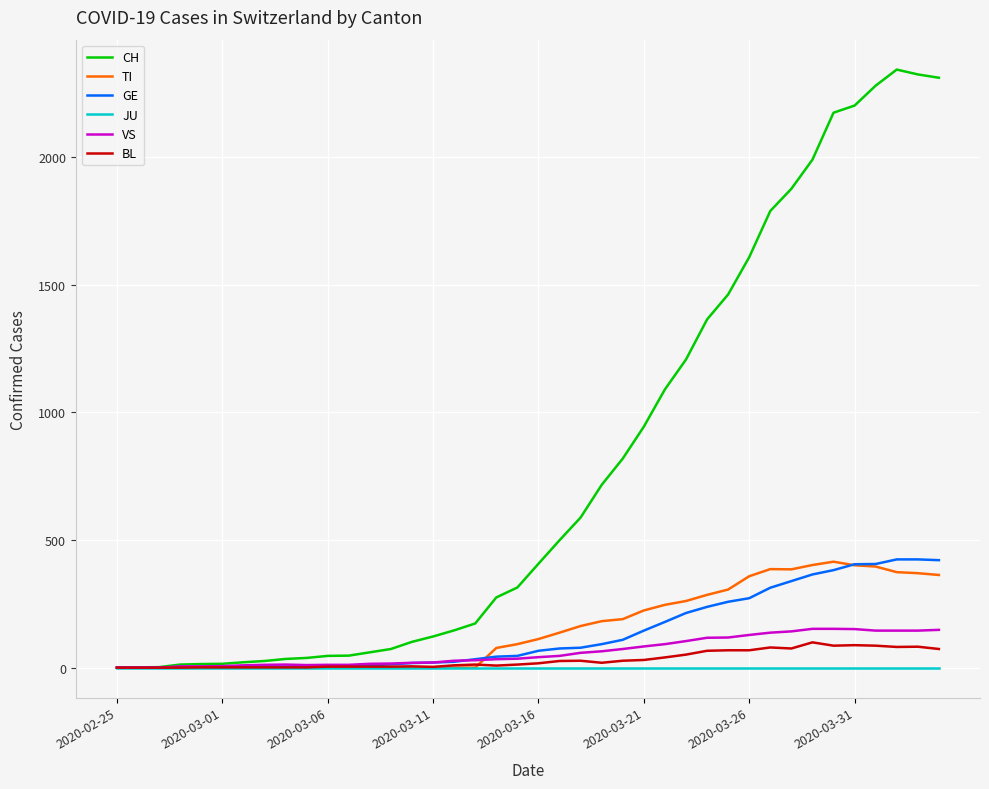

What are all the series names shown in the legend?

CH, TI, GE, JU, VS, BL